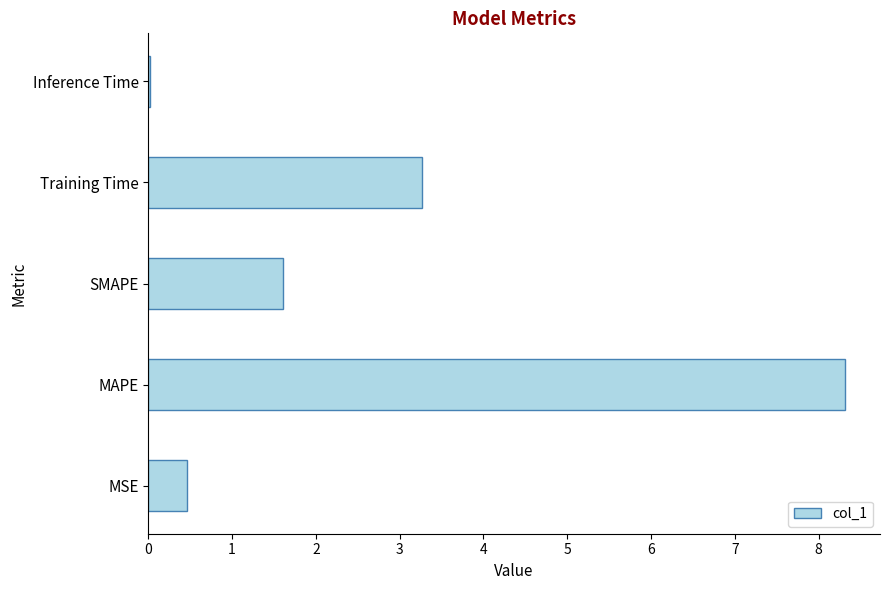

What is the change in value from MSE to Training Time?

+2.8